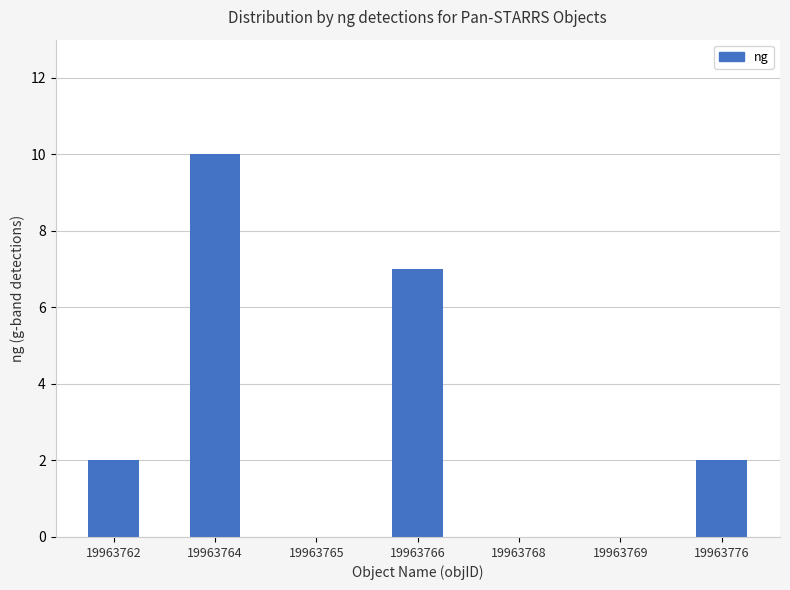

What is the sum of all values?

21